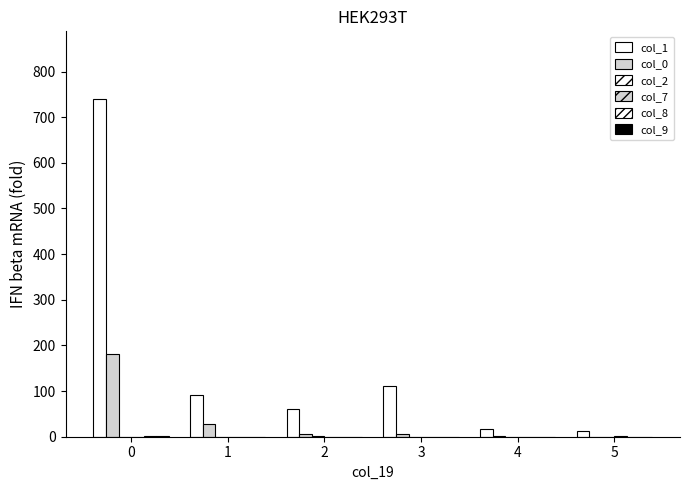

Are the bars grouped side by side (vs. stacked)?

Yes